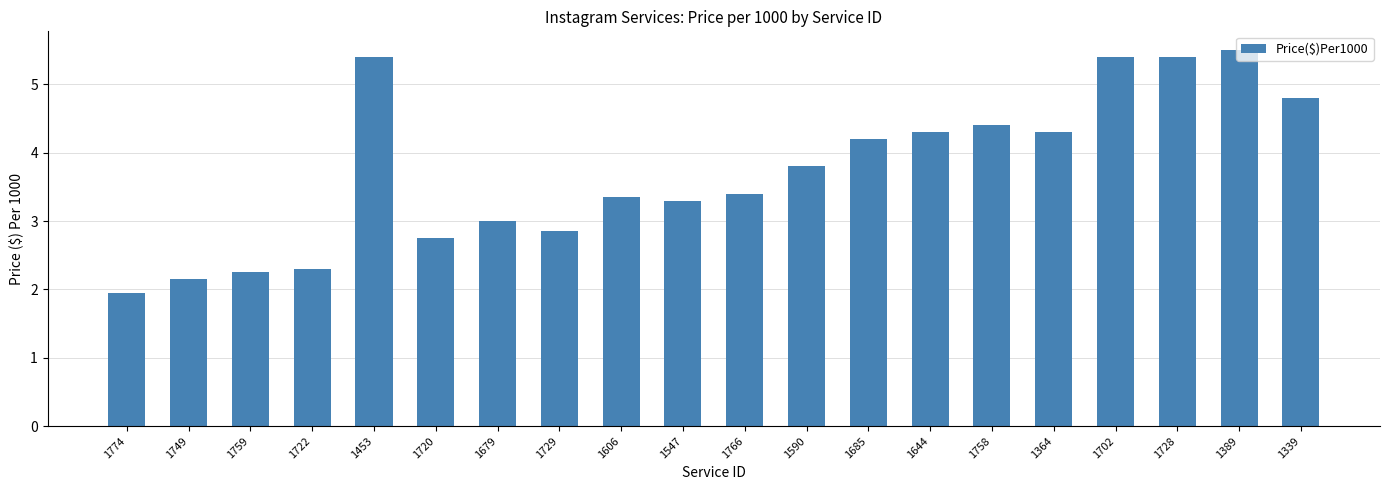

What is the difference between the values at 1766 and 1702?

2.0